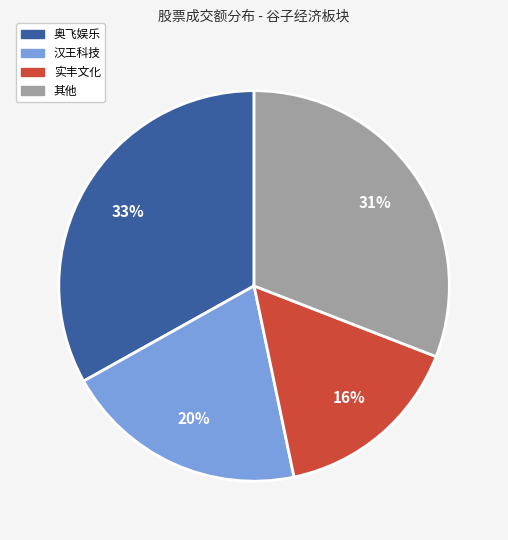

Combined, do 汉王科技 and 实丰文化 account for over 50%?

No